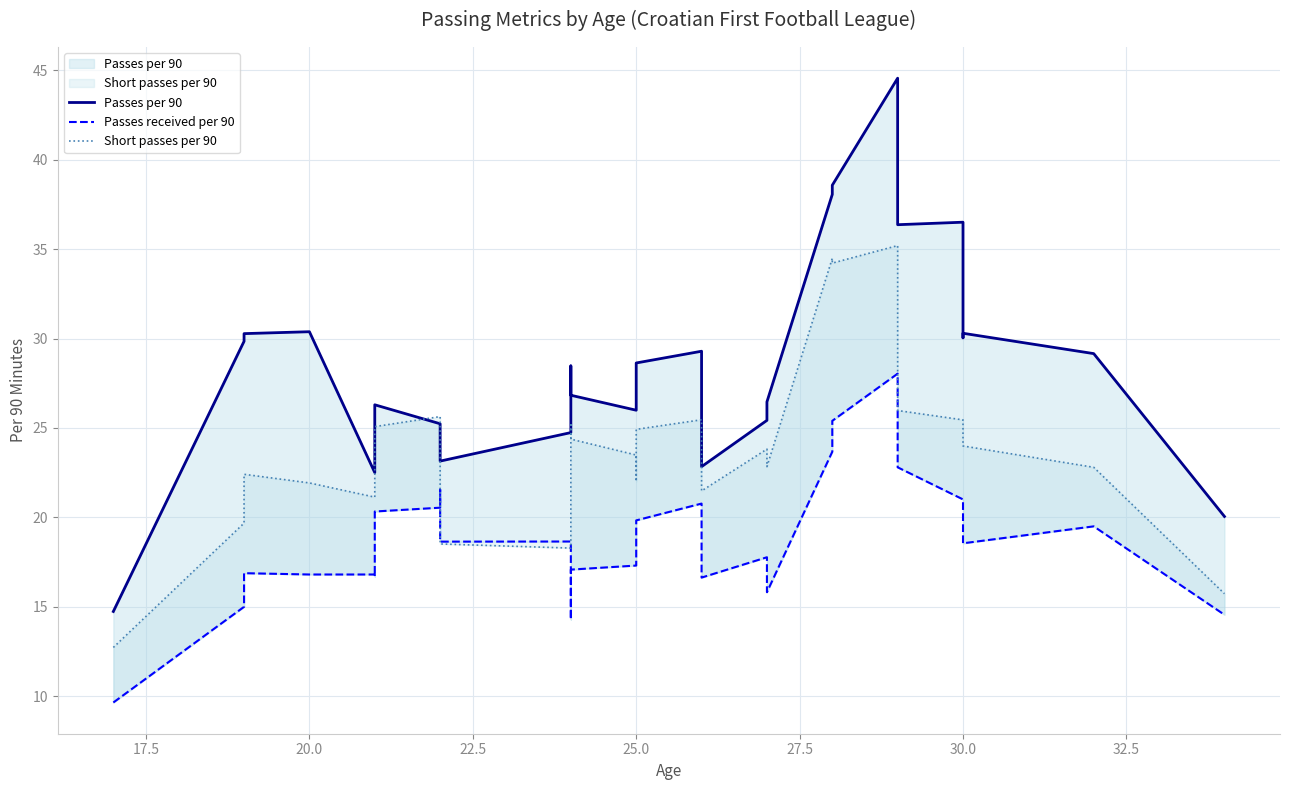

Which series changed the most between 20.0 and 25.0?

Passes per 90